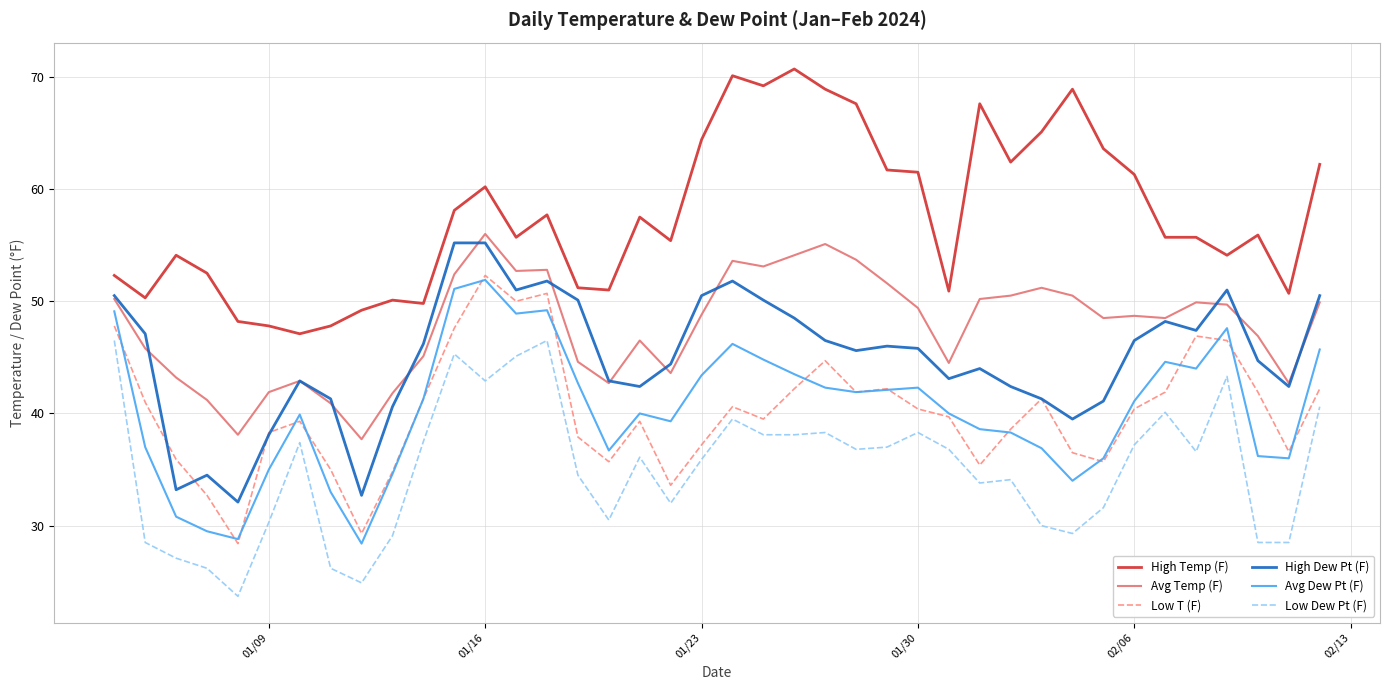

Which series has the largest total across all categories?

High Temp (F)